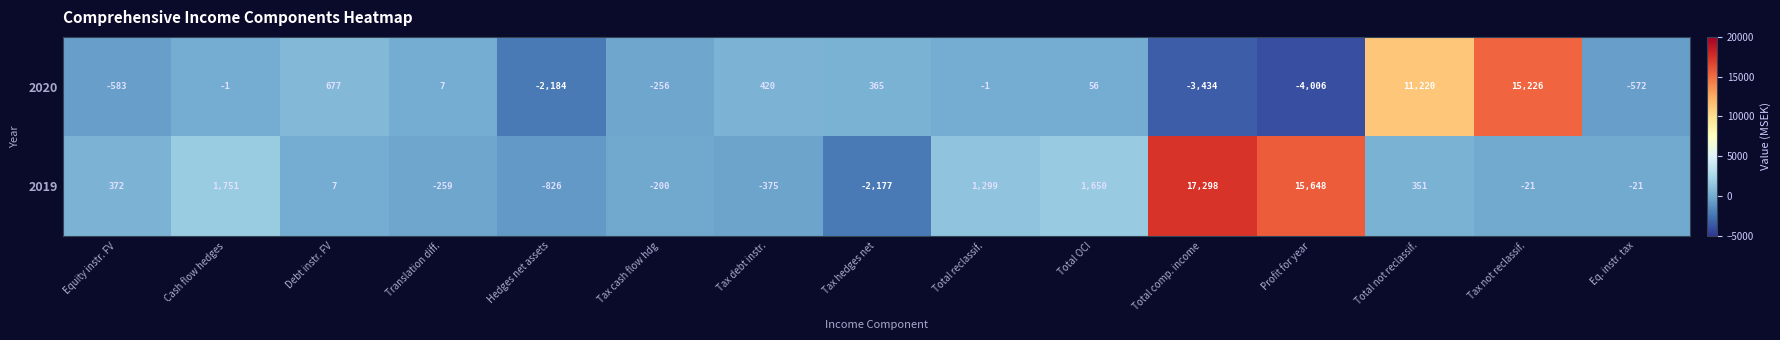

How many positive values does the 2019 series have?

8